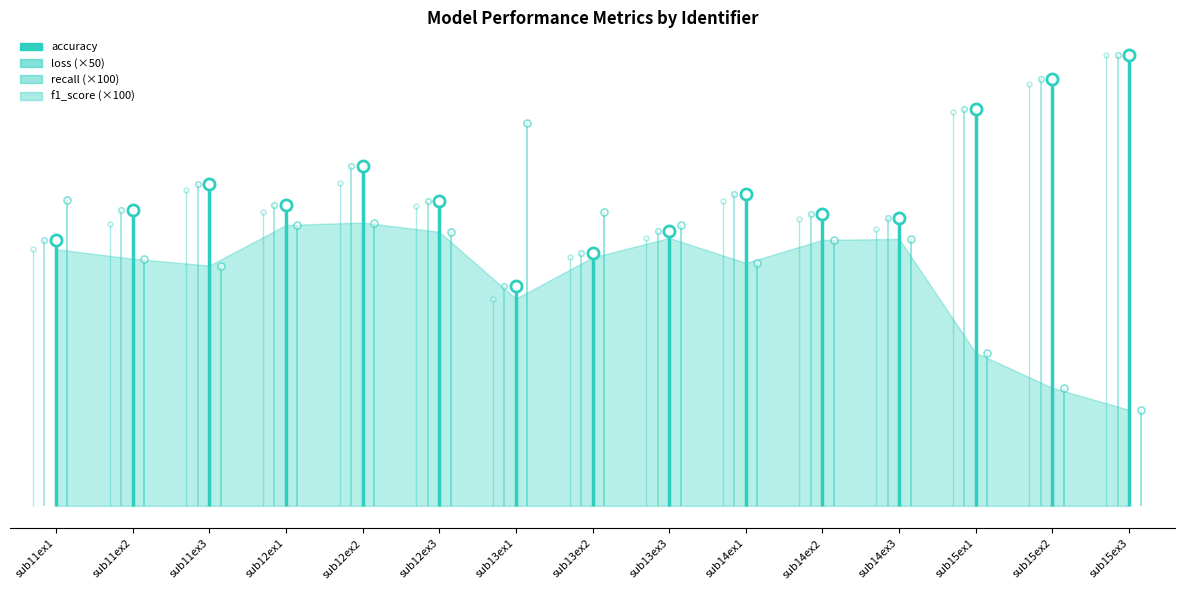

Reading left to right, extract all data points from this chart.

accuracy: 50.1	55.7	60.6	56.7	64.0	57.5	41.4	47.6	51.7	58.7	55.0	54.2	74.7	80.3	84.9
loss: 1.2	0.9	0.9	1.1	1.1	1.0	1.4	1.1	1.1	0.9	1.0	1.0	0.6	0.4	0.4
recall: 0.5	0.6	0.6	0.6	0.6	0.6	0.4	0.5	0.5	0.6	0.5	0.5	0.7	0.8	0.8
f1_score: 0.5	0.5	0.6	0.6	0.6	0.6	0.4	0.5	0.5	0.6	0.5	0.5	0.7	0.8	0.8